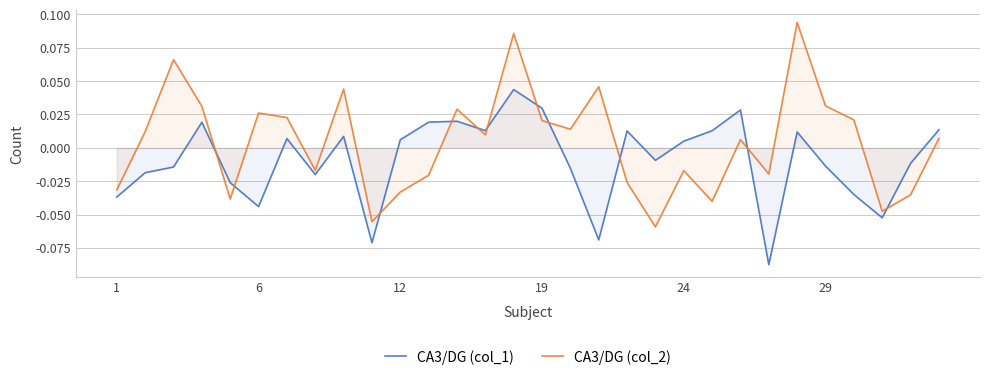

Rank the series by their average value, from highest to lowest.

CA3/DG (col_2), CA3/DG (col_1)